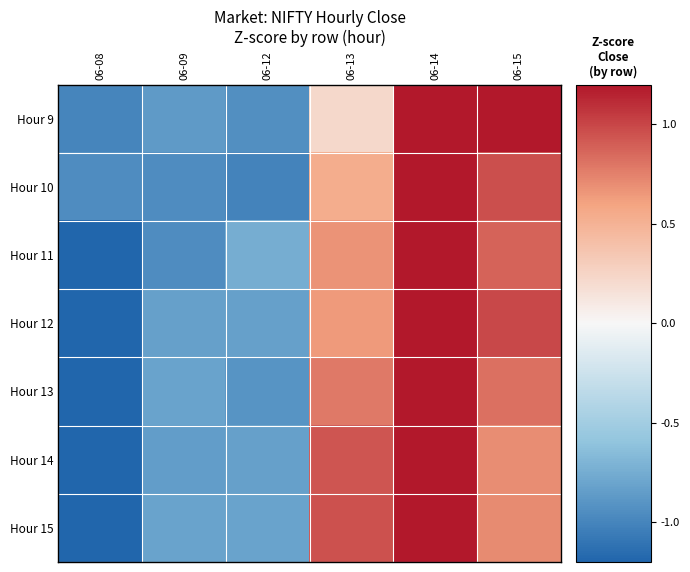

Reading left to right, transcribe all the data shown in this chart.

Hour 9: 06-08=-1.0	06-09=-0.9	06-12=-0.9	06-13=0.2	06-14=1.2	06-15=1.4
Hour 10: 06-08=-1.0	06-09=-0.9	06-12=-1.0	06-13=0.5	06-14=1.4	06-15=1.0
Hour 11: 06-08=-1.2	06-09=-0.9	06-12=-0.7	06-13=0.7	06-14=1.4	06-15=0.9
Hour 12: 06-08=-1.3	06-09=-0.8	06-12=-0.8	06-13=0.6	06-14=1.3	06-15=1.0
Hour 13: 06-08=-1.2	06-09=-0.8	06-12=-0.9	06-13=0.8	06-14=1.3	06-15=0.8
Hour 14: 06-08=-1.3	06-09=-0.8	06-12=-0.8	06-13=0.9	06-14=1.3	06-15=0.7
Hour 15: 06-08=-1.3	06-09=-0.8	06-12=-0.8	06-13=0.9	06-14=1.3	06-15=0.7